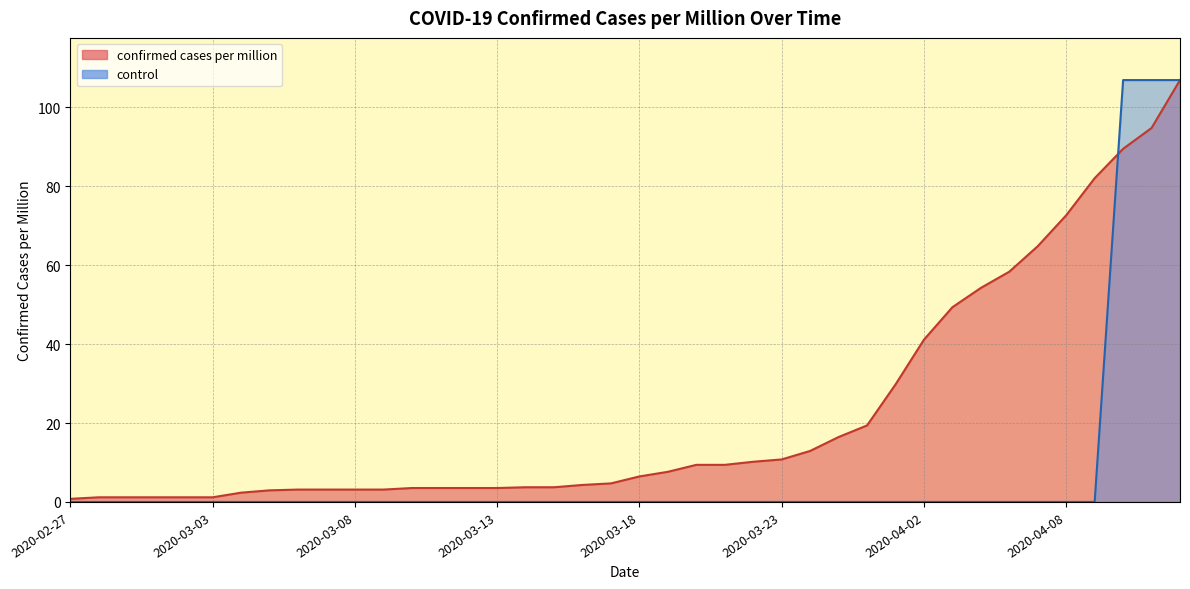

Which series has the largest total across all categories?

confirmed cases per million